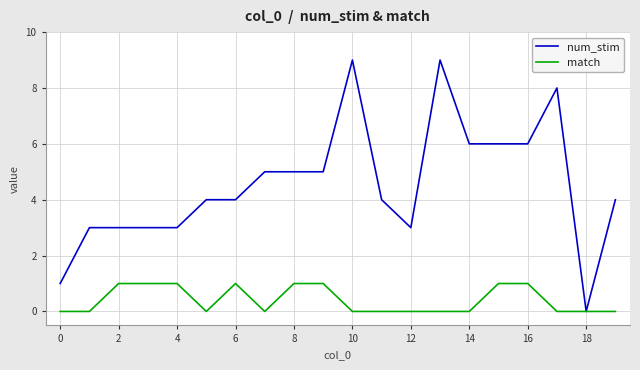

Which series has the widest spread of values?

num_stim